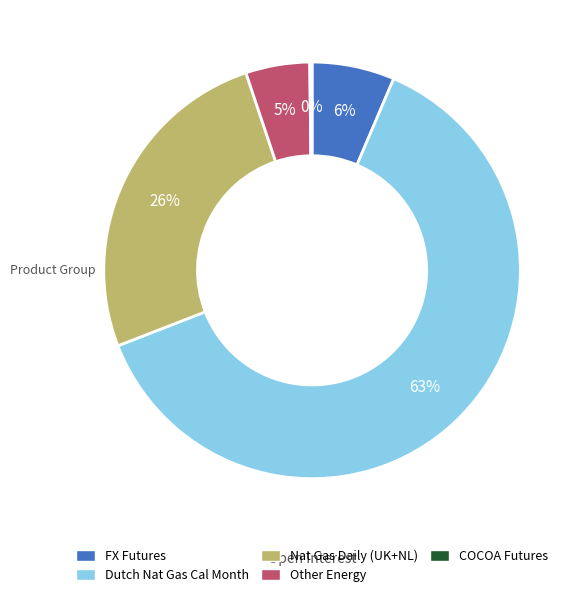

To the nearest percent, what is the average slice percentage?

20%